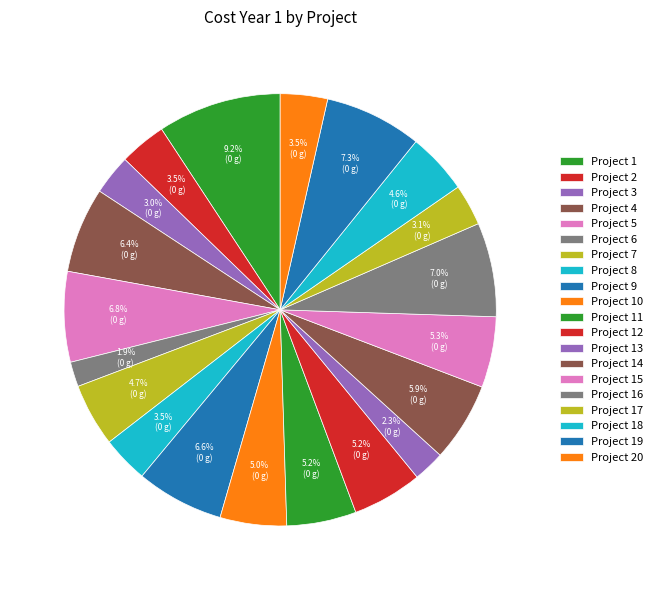

How many slices are in this pie chart?

20